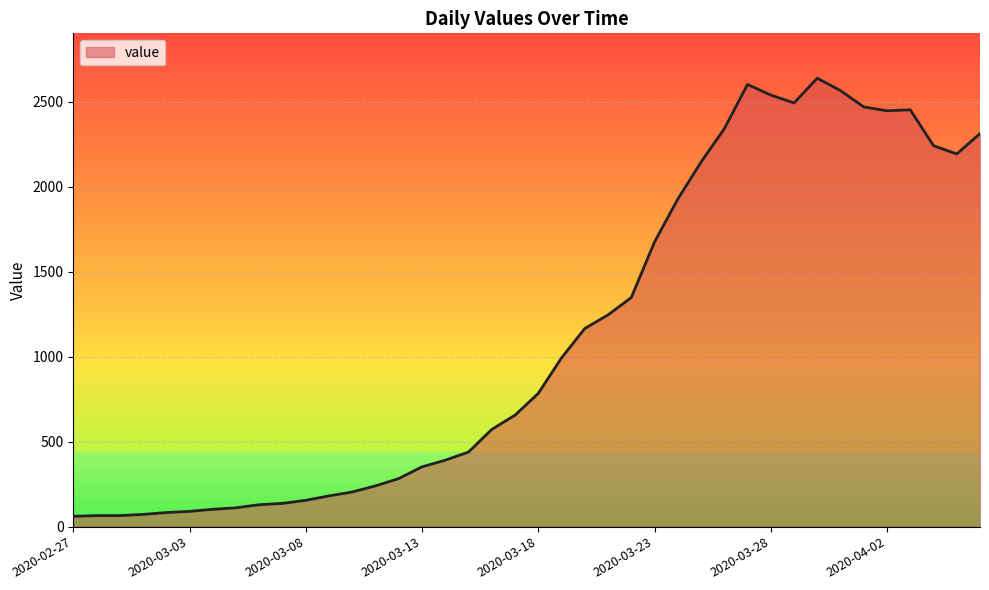

What is the difference between the second highest and minimum values?

2541